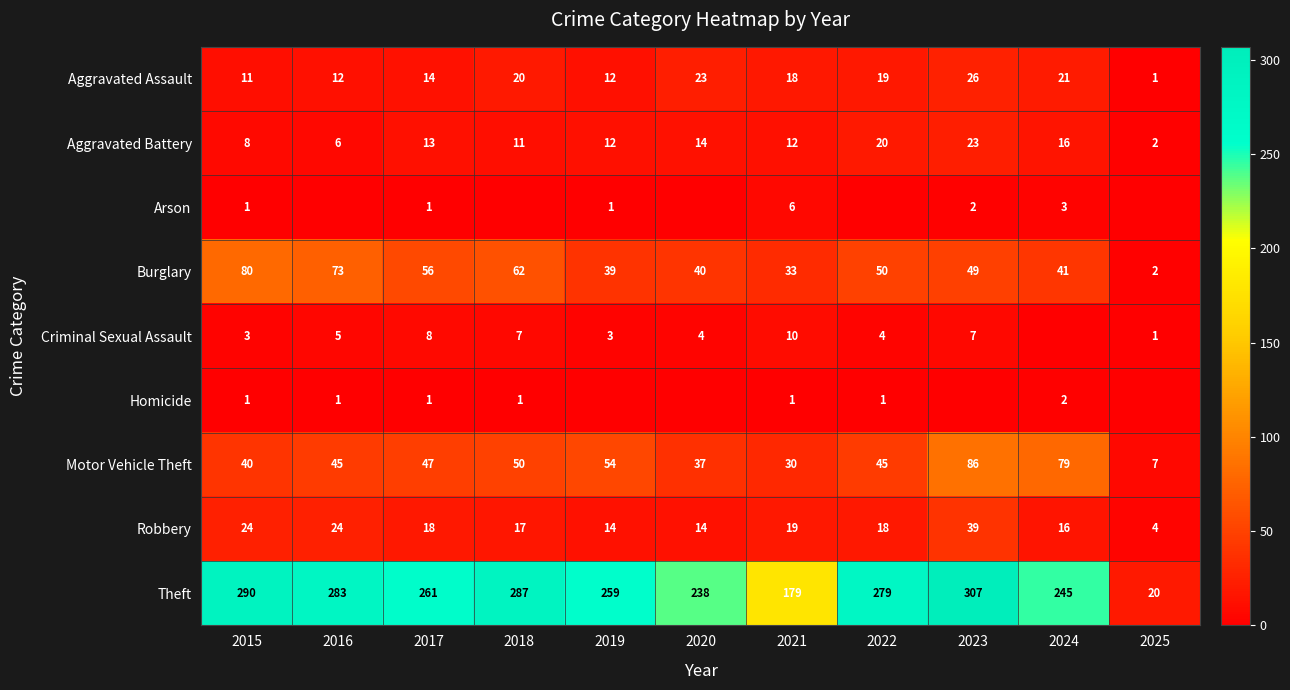

What is the average value of the Aggravated Battery series?

12